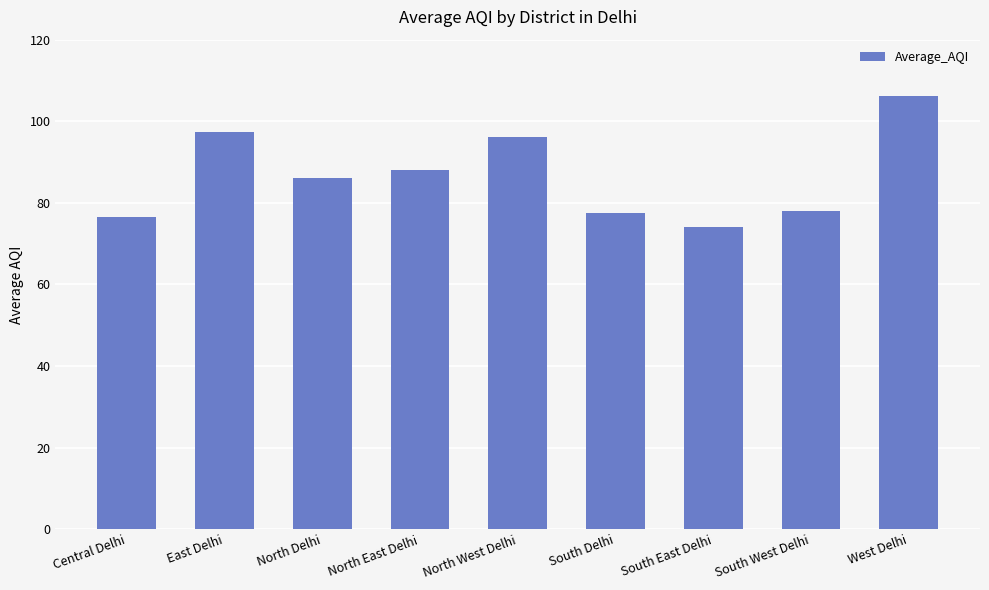

What is the change in value from East Delhi to West Delhi?

+8.9